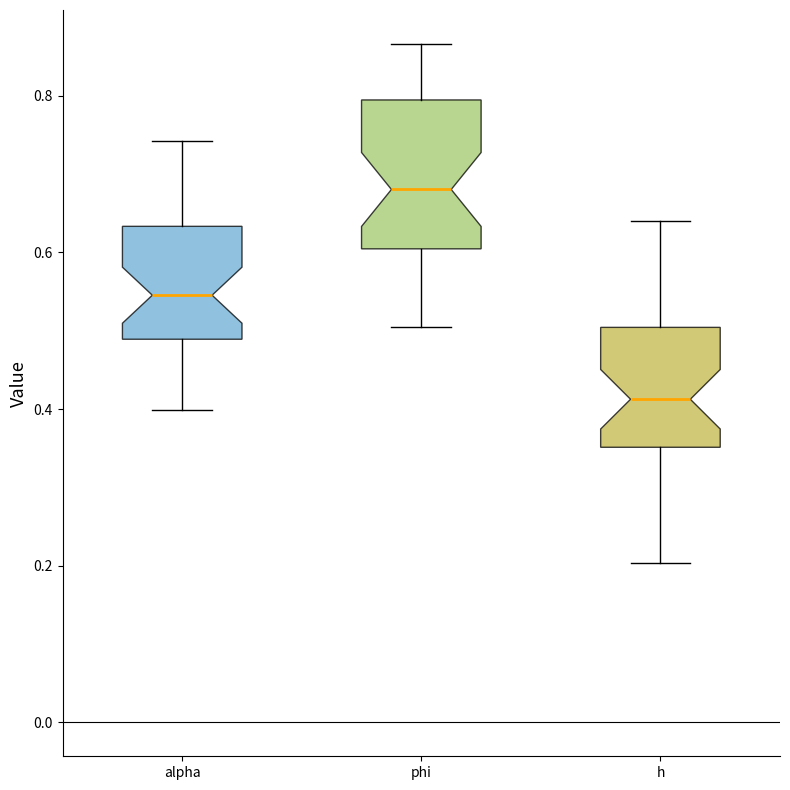

Reading left to right, transcribe this box plot: for each box, give where its median line is, the range the box spans, and where its two whiskers end, as read against the y-axis. The values are not printed on the chart, so give them approximately, as read against the axis.

alpha: median 0.54, box 0.48 to 0.64, whiskers 0.40 to 0.74
phi: median 0.68, box 0.60 to 0.80, whiskers 0.50 to 0.86
h: median 0.42, box 0.36 to 0.50, whiskers 0.20 to 0.64